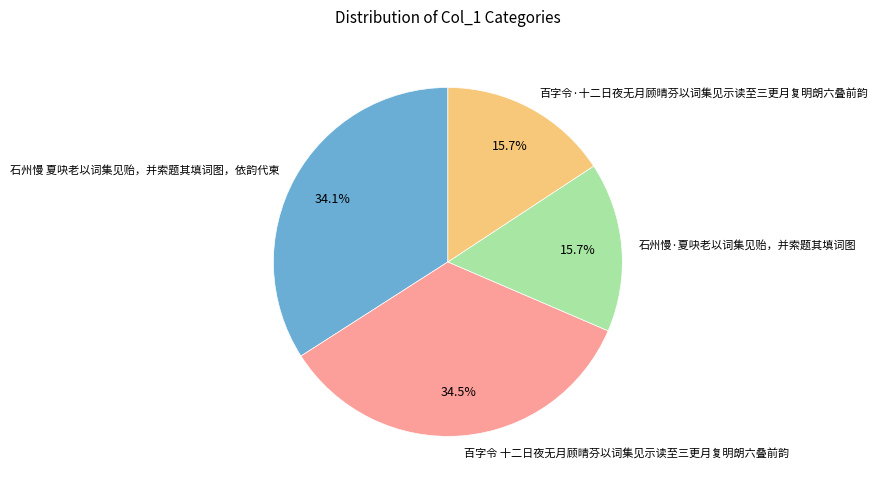

Does 百字令·十二日夜无月顾晴芬以词集见示读至三更月复明朗六叠前韵 account for over 50% of the chart?

No